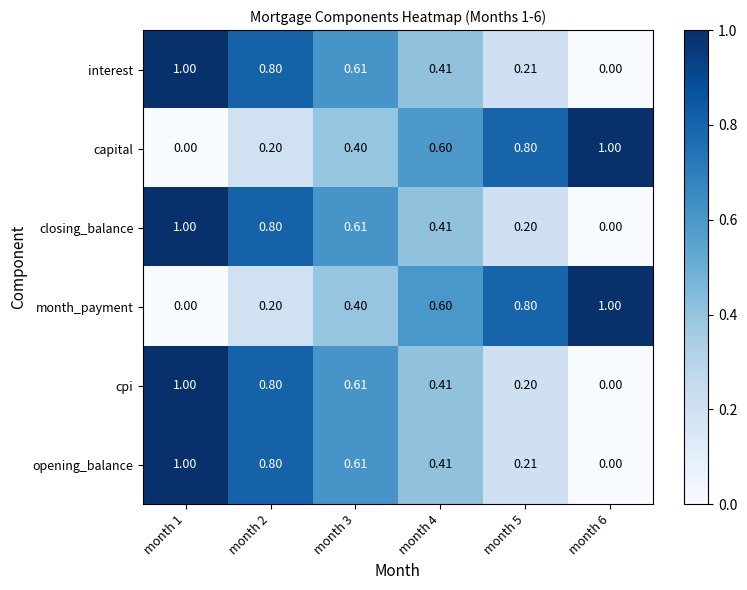

How many series are shown in this chart?

6